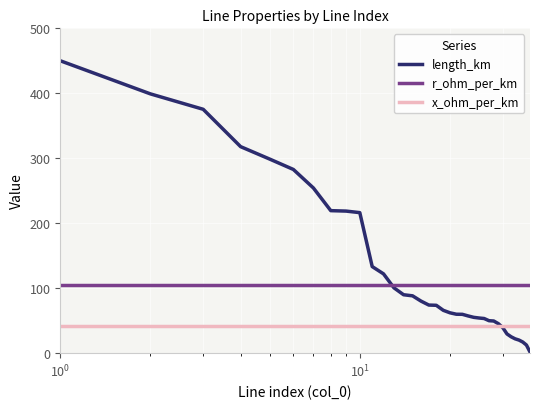

True or false: r_ohm_per_km and x_ohm_per_km cross at least once.

False